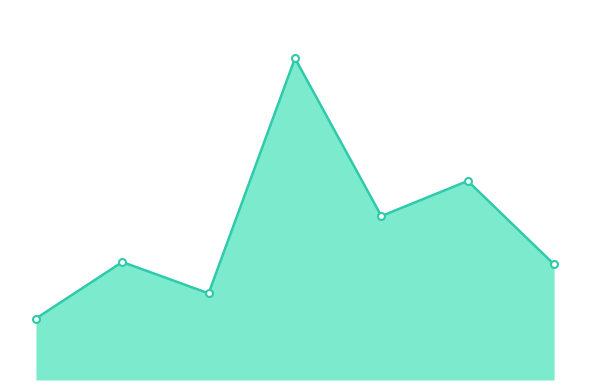

Count the number of categories in the chart.

7